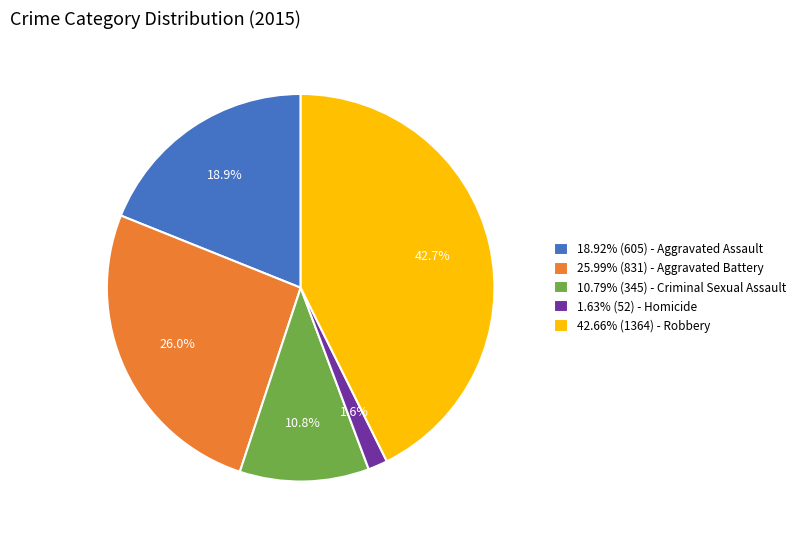

How much of the chart is everything except 18.92% (605) - Aggravated Assault?

81.1%